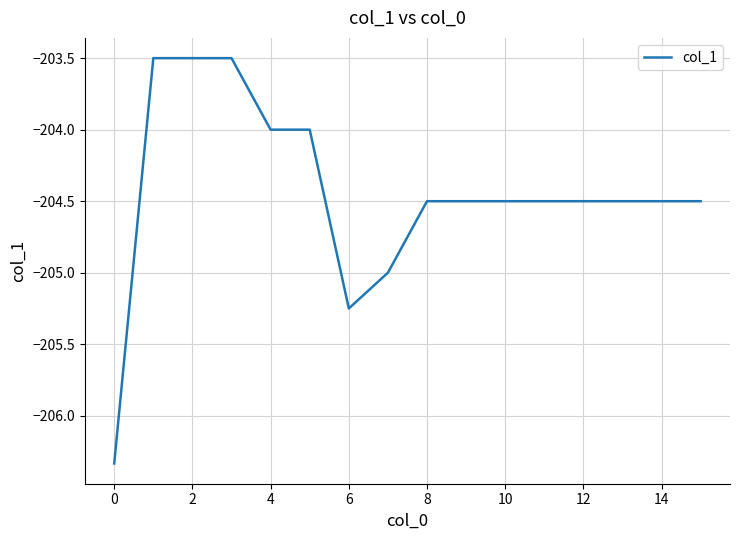

What is the maximum value shown in the chart?

-203.5